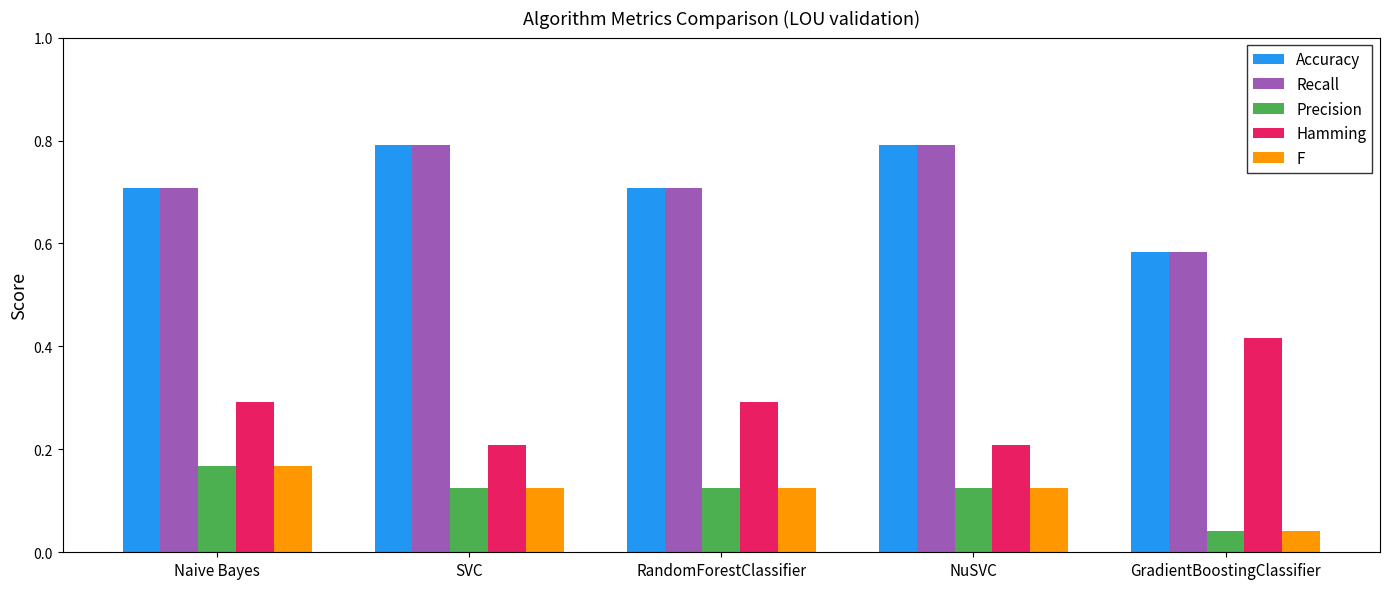

What is the spread (max minus min) of values at GradientBoostingClassifier?

0.5